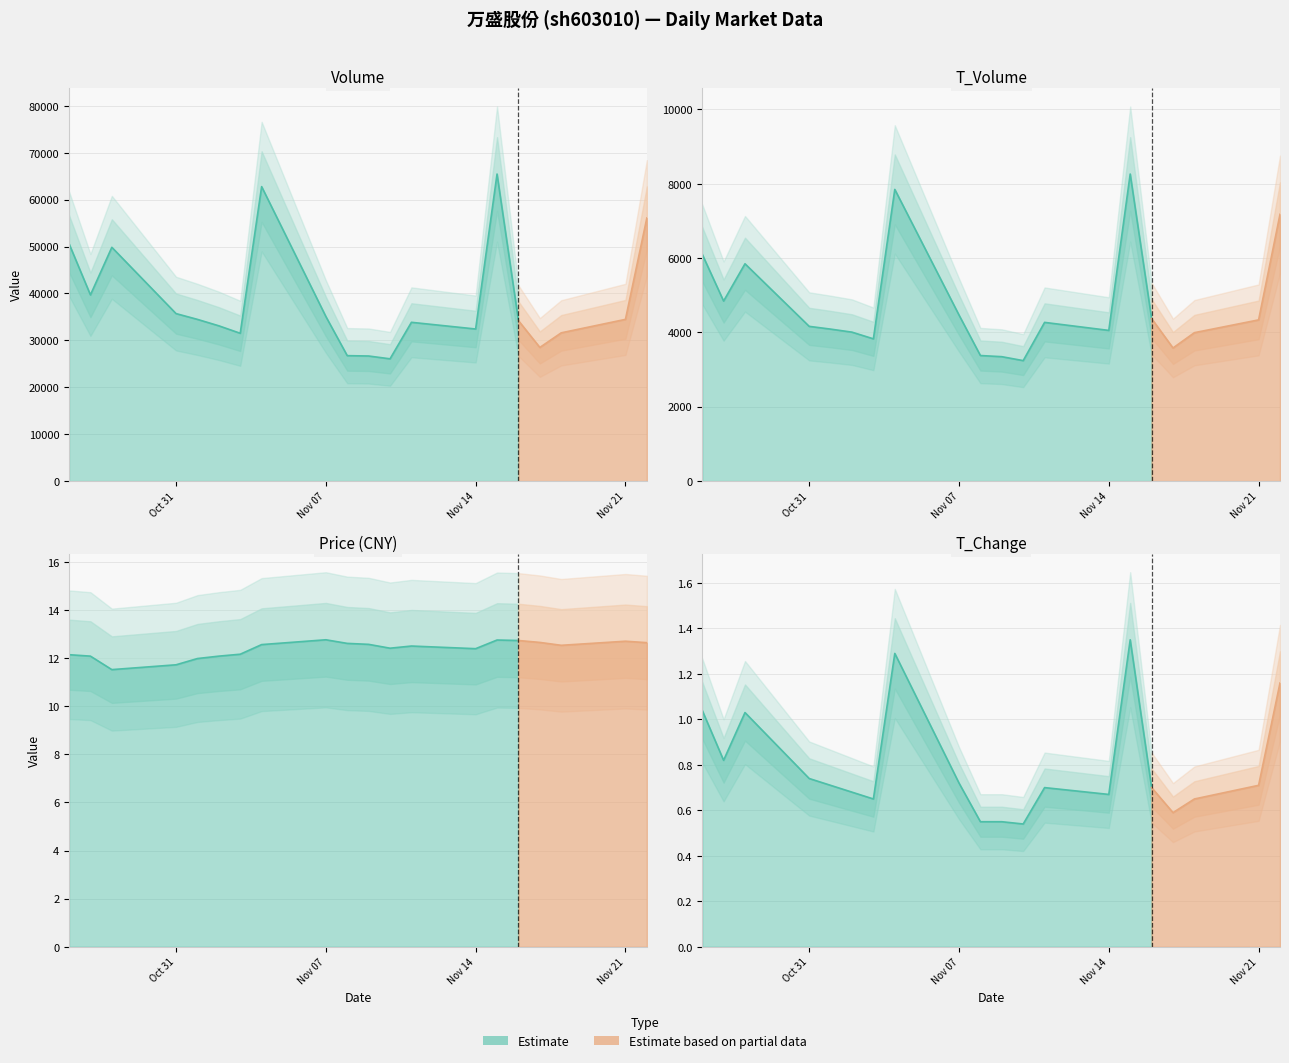

Where is the first local minimum for t_volume?

1